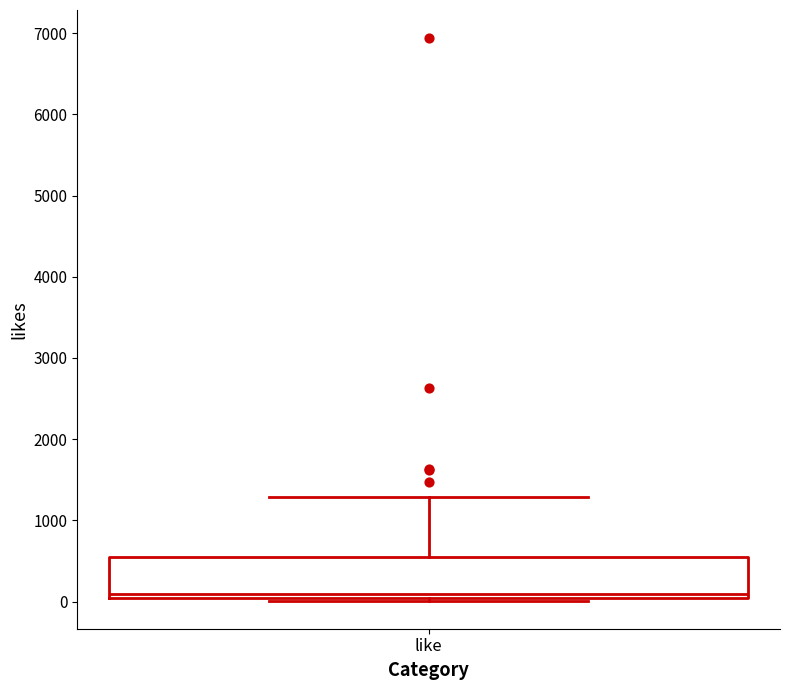

Transcribe this box plot: give where the median line is, the range the box spans, and where the two whiskers end, as read against the y-axis. The values are not printed on the chart, so give them approximately, as read against the axis.

median 100, box 0 to 500, whiskers 0 (just below the box's lower edge) to 1300